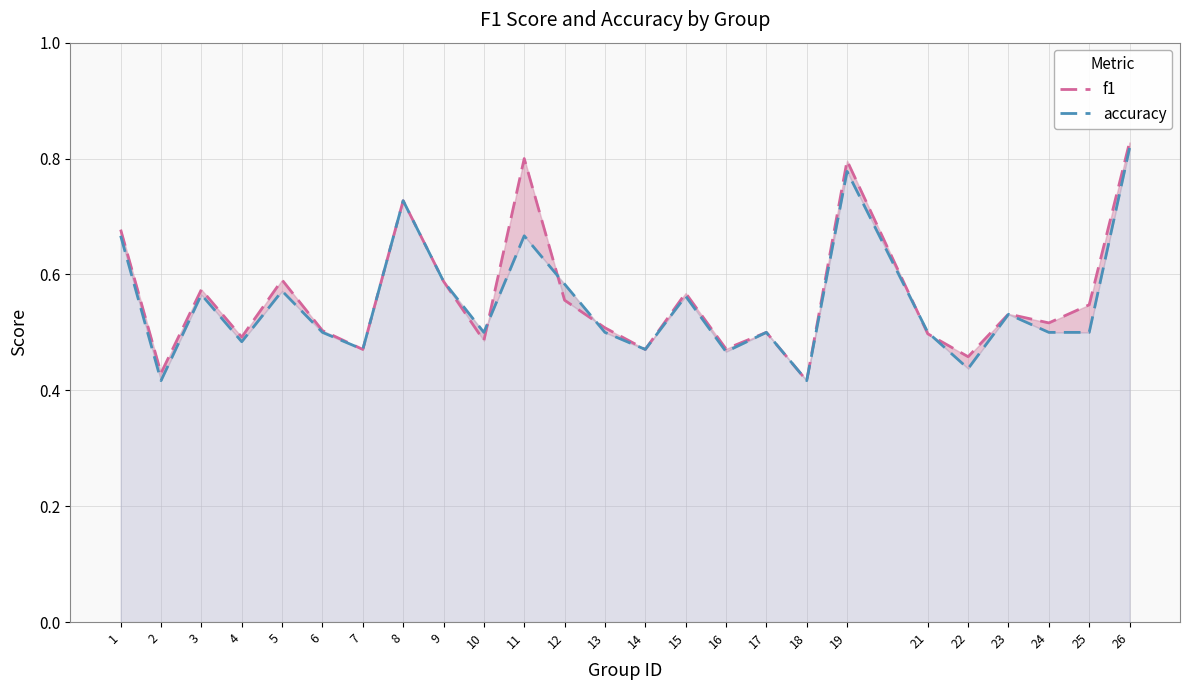

Which series ends up on top after the final intersection of accuracy and f1?

f1